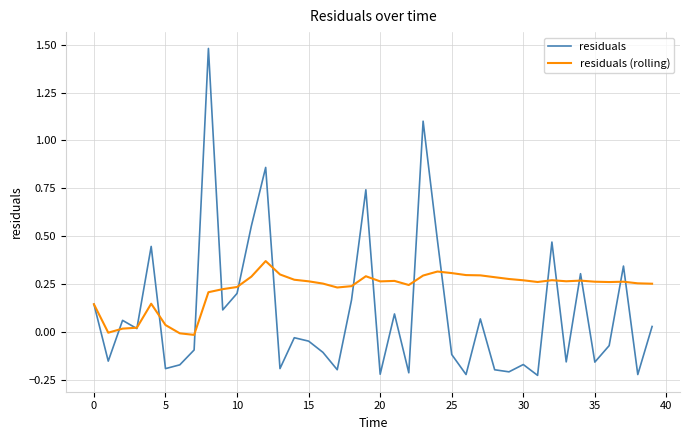

Which series has the widest spread of values?

residuals